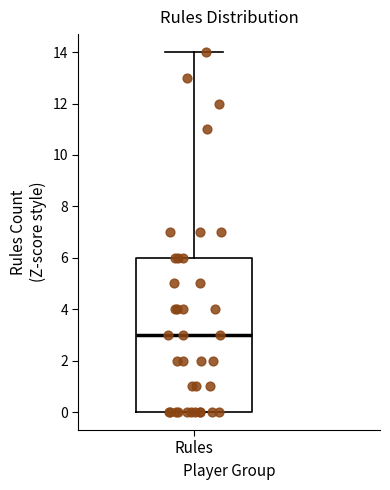

Transcribe this box plot: give where the median line is, the range the box spans, and where the two whiskers end, as read against the y-axis. The values are not printed on the chart, so give them approximately, as read against the axis.

median 3, box 0 to 6, whiskers 0 to 14